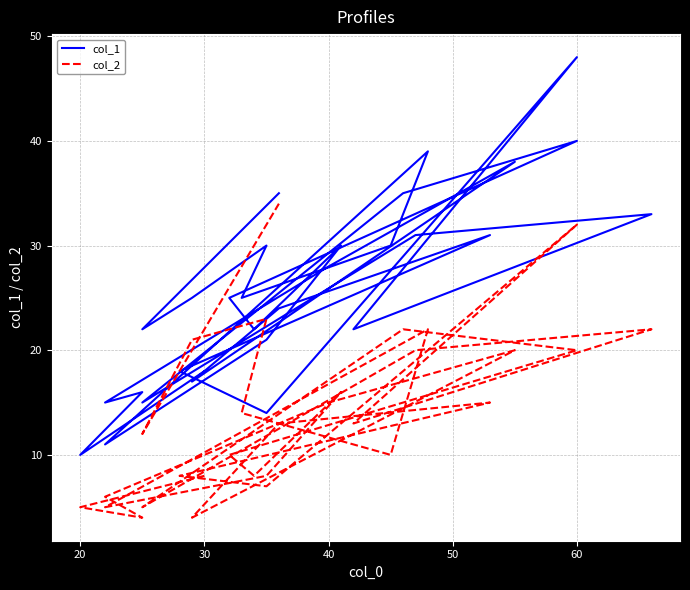

At which label does col_1 reach its minimum?

20